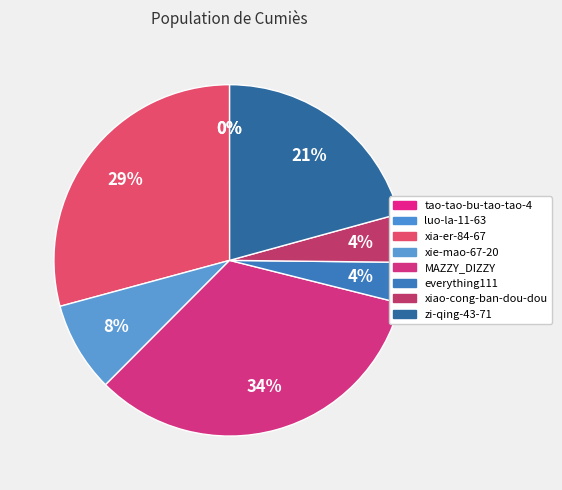

Is there any slice that represents more than half of the pie?

No